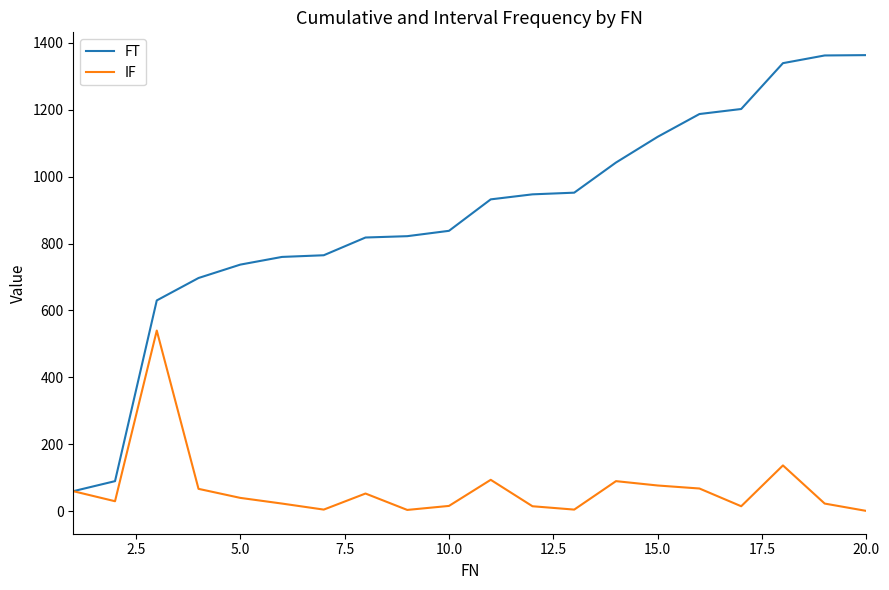

Which series has the largest total across all categories?

FT